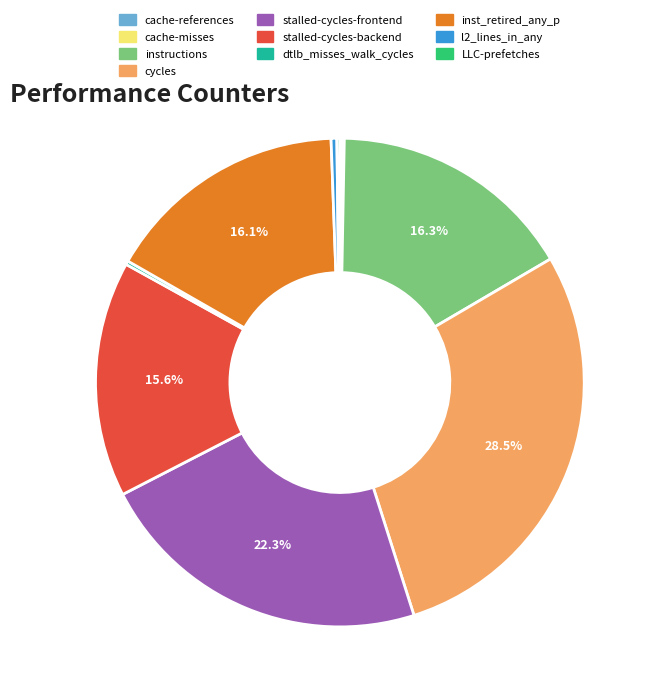

Does any single category account for the majority?

No